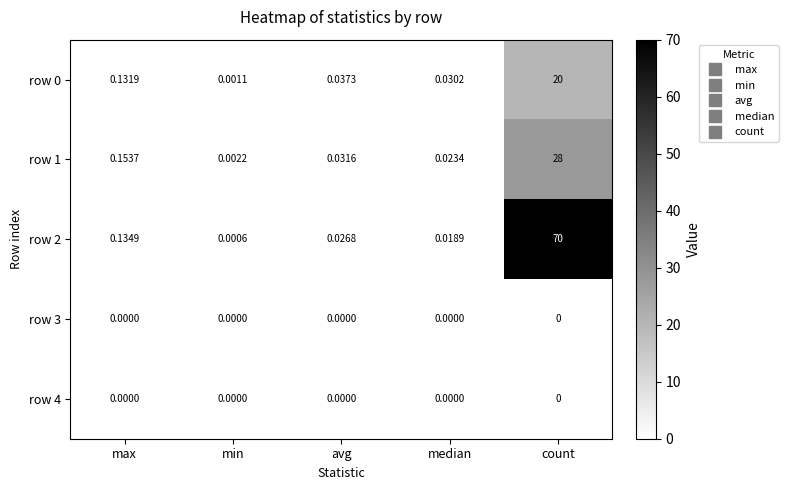

At which label does row 1 reach its minimum?

min